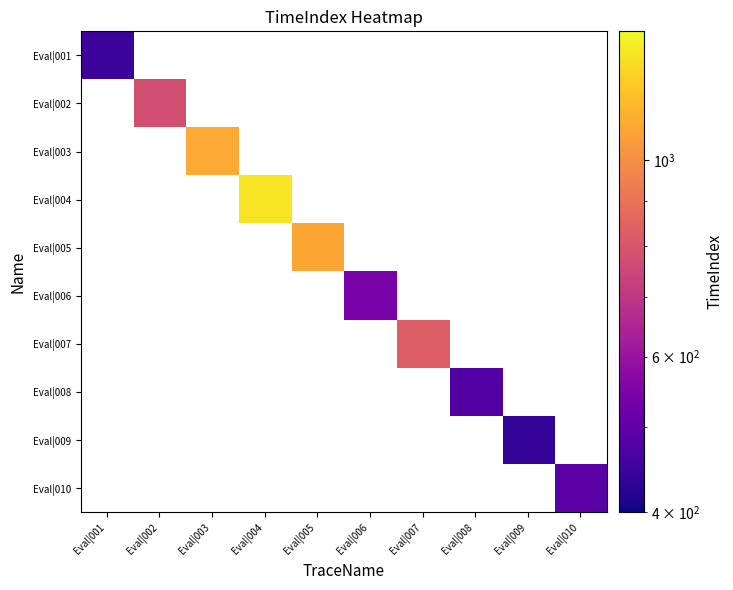

The value of Eval|007 at Eval|007 is 827.0. True or false?

True